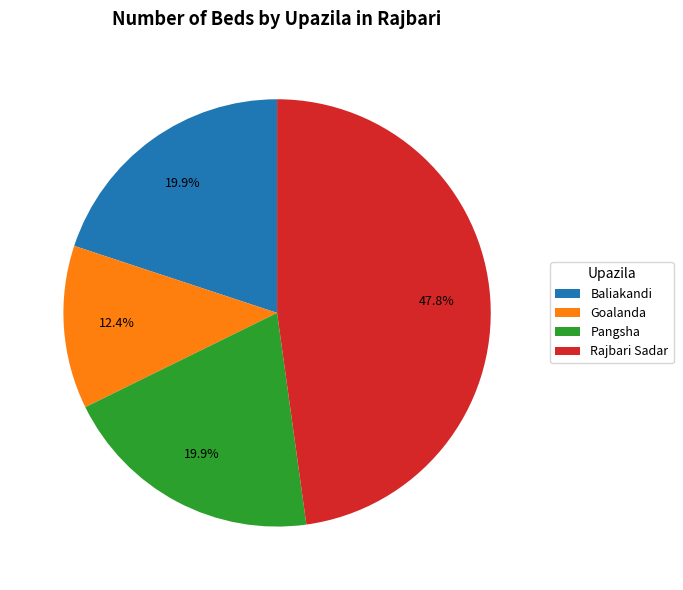

What portion of the pie excludes Baliakandi?

80.1%